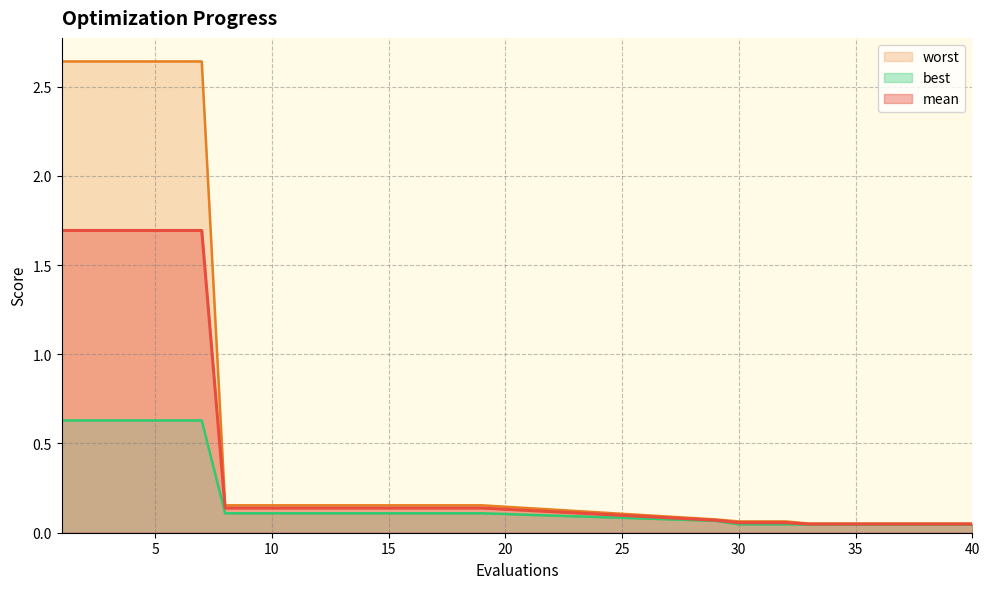

What is the sum of all worst values?

21.0